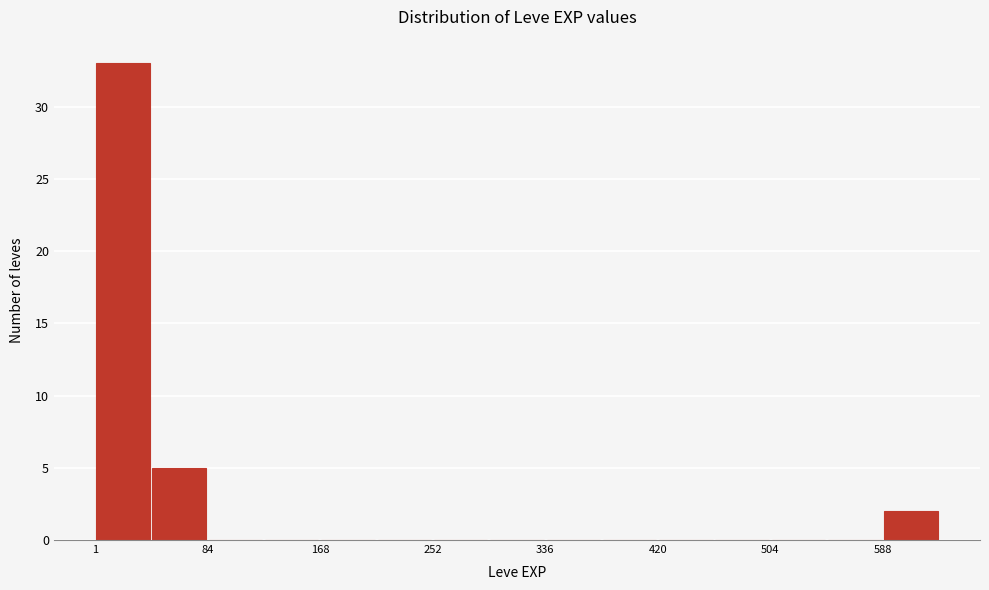

How tall is the bar that spans 0 to 40 on the x-axis? Neither the bar edges nor the heights are printed on the chart, so give them approximately, as read against the axes.

33